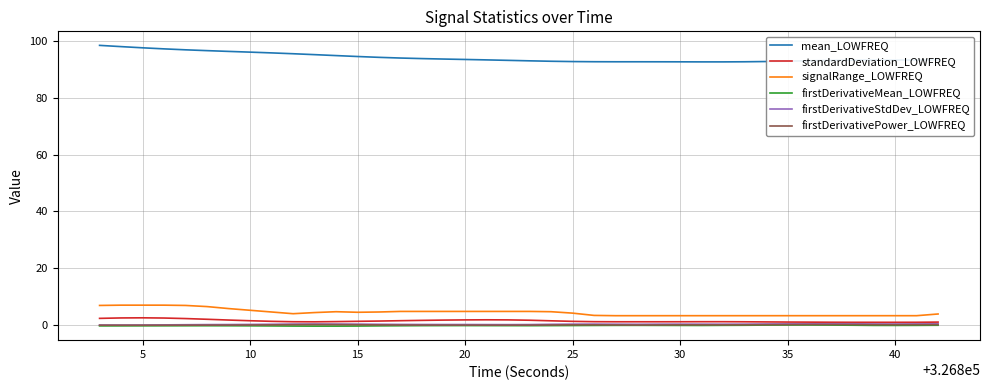

Does the chart have visible grid lines?

Yes